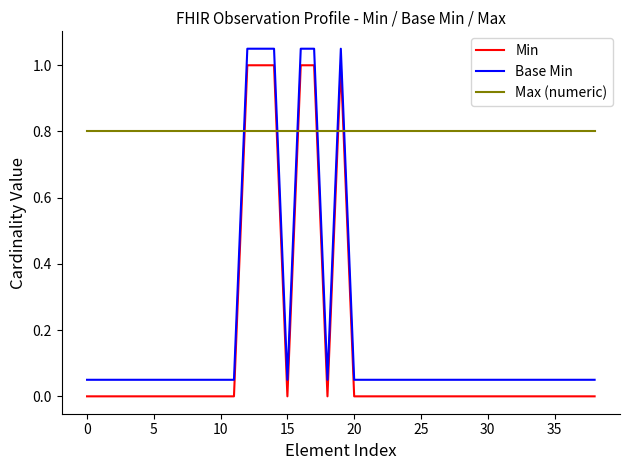

True or false: Min and Base Min cross at least once.

False